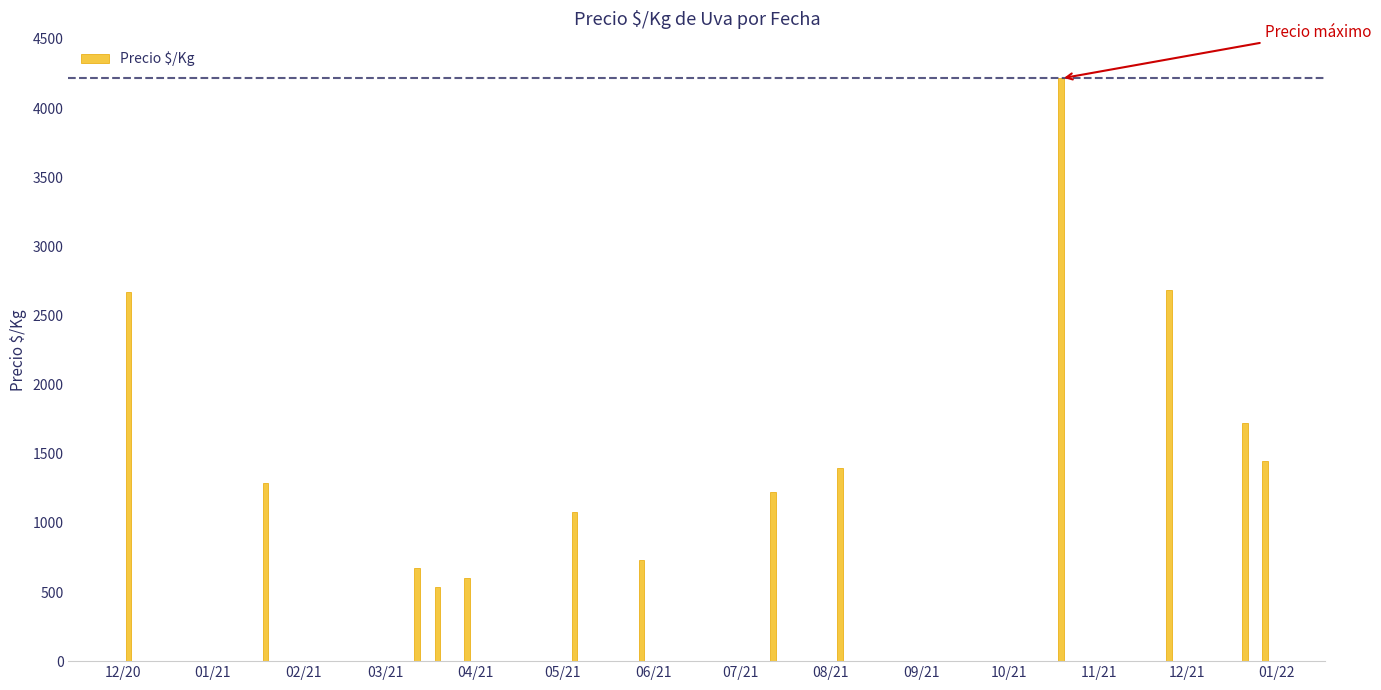

Reading left to right, extract all data points from this chart.

2666.7	1285.7	671.5	535.0	604.5	1077.4	730.7	1224.3	1400.0	4214.0	2687.5	1722.5	1450.0